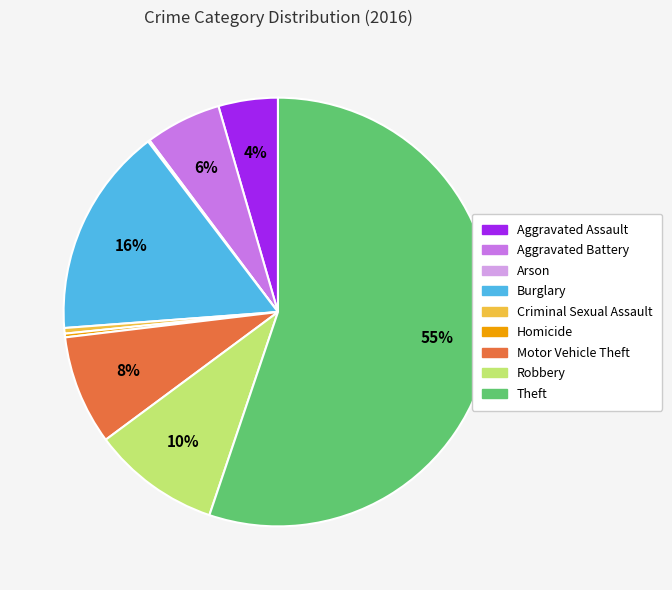

What percentage is the Burglary slice, to the nearest percent?

16%